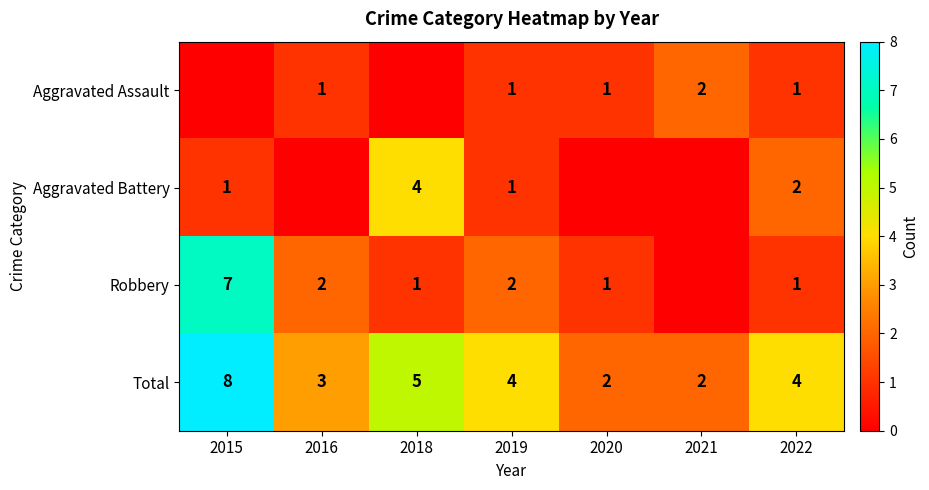

What is the maximum value for Total?

8